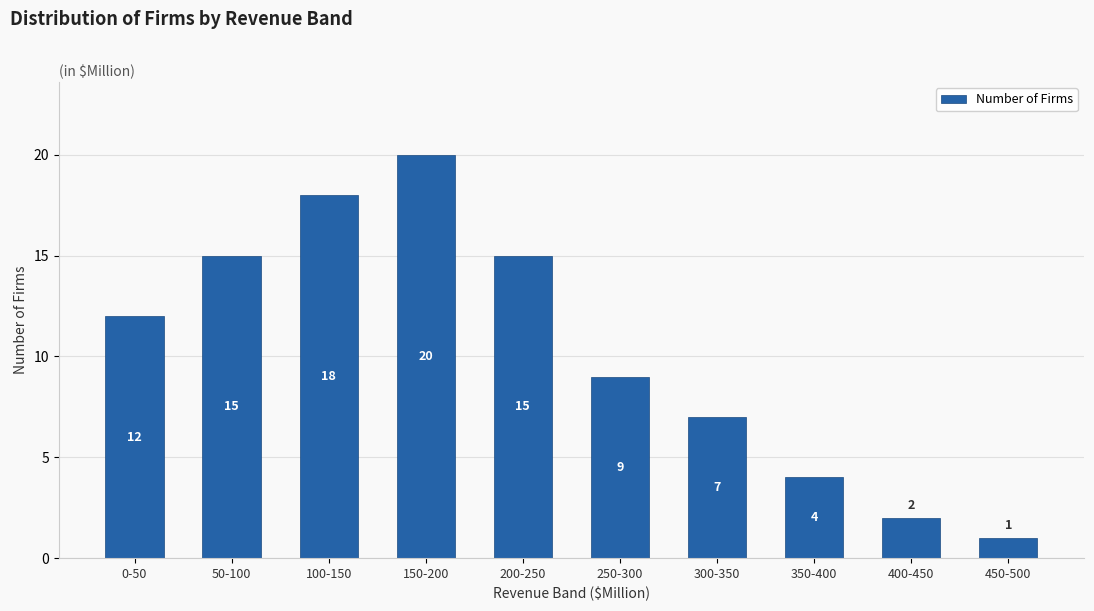

What is the sum of the values at 100-150 and 0-50?

30